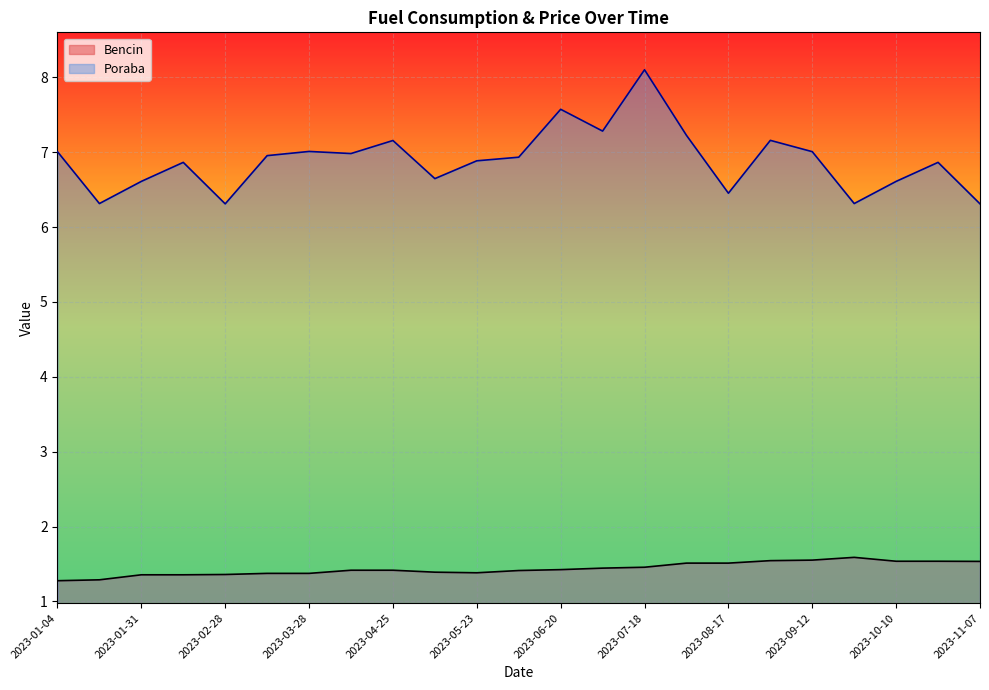

What are all the series names shown in the legend?

Bencin, Poraba